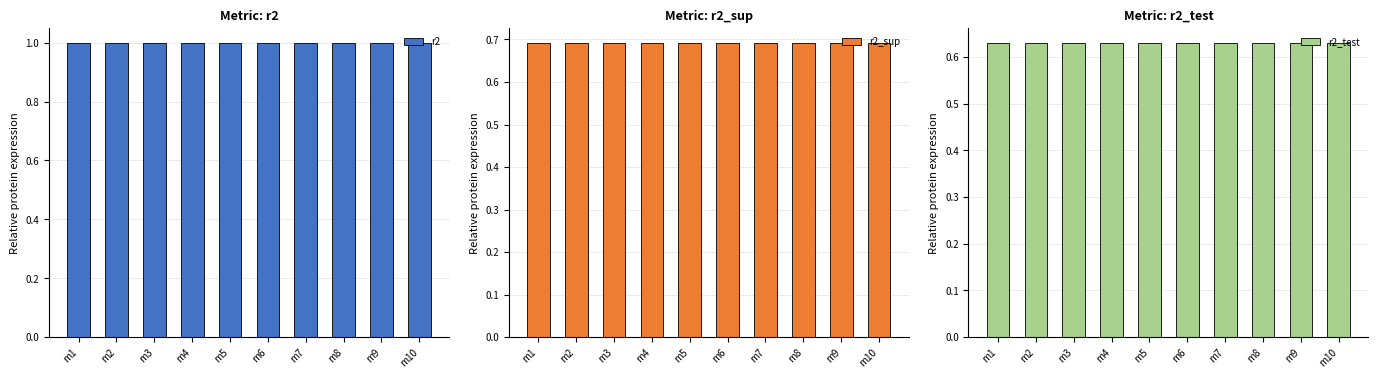

What is the lowest value of the r2 series?

1.0